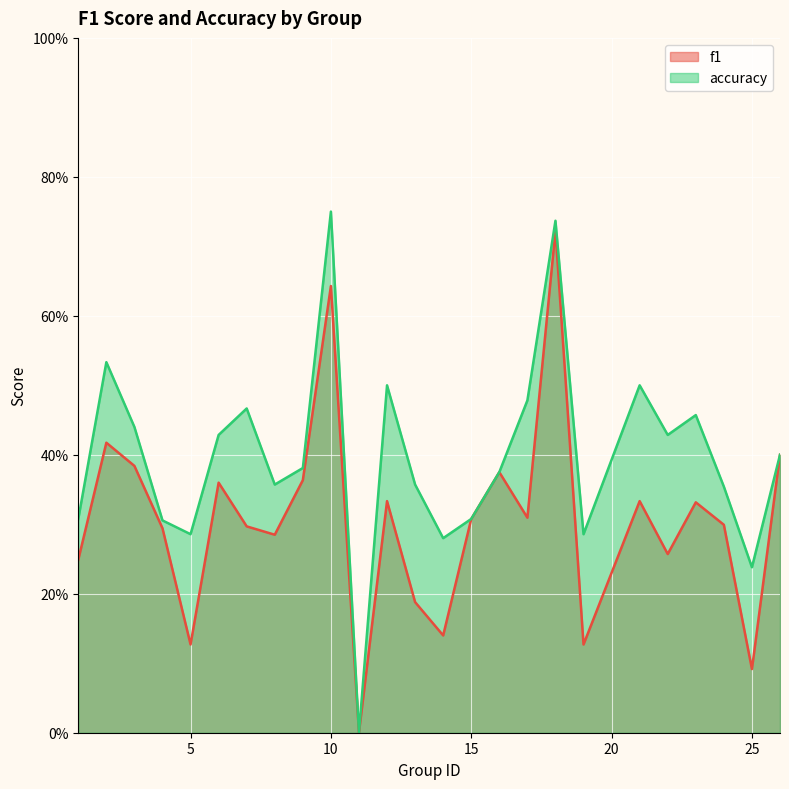

At which category does accuracy reach its first local peak?

2